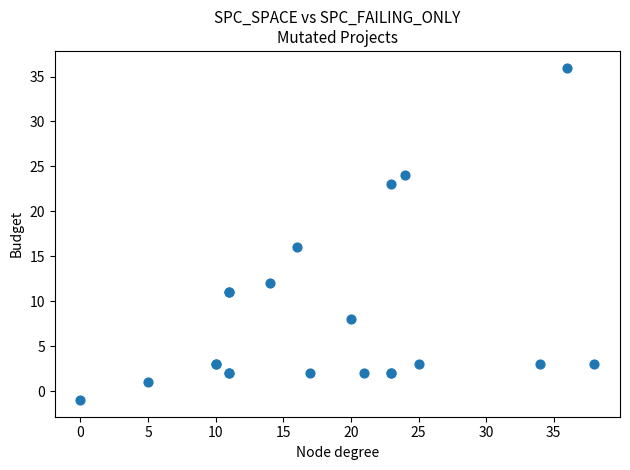

What Y value in the scatter plot is closest to 17?

16